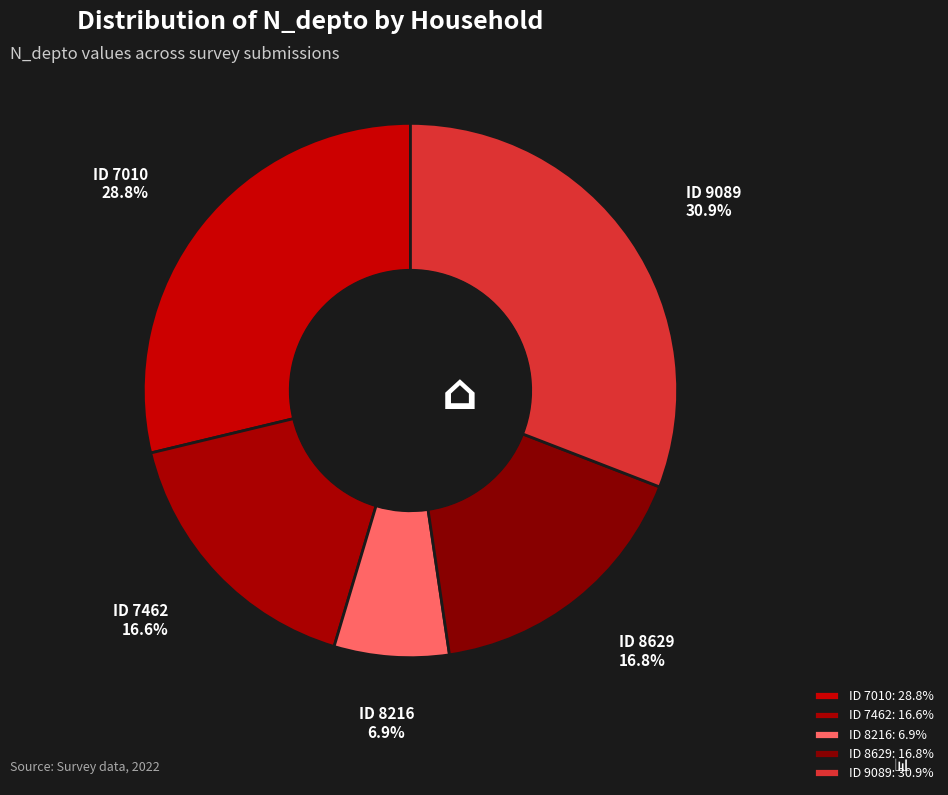

Between ID 8216 and ID 8629, which is larger?

ID 8629